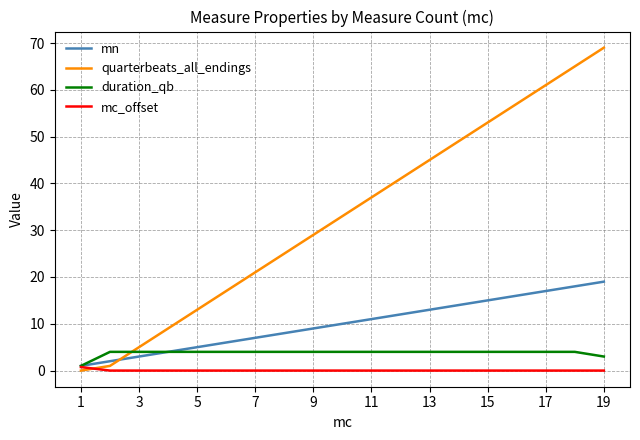

Which series has the widest spread of values?

quarterbeats_all_endings